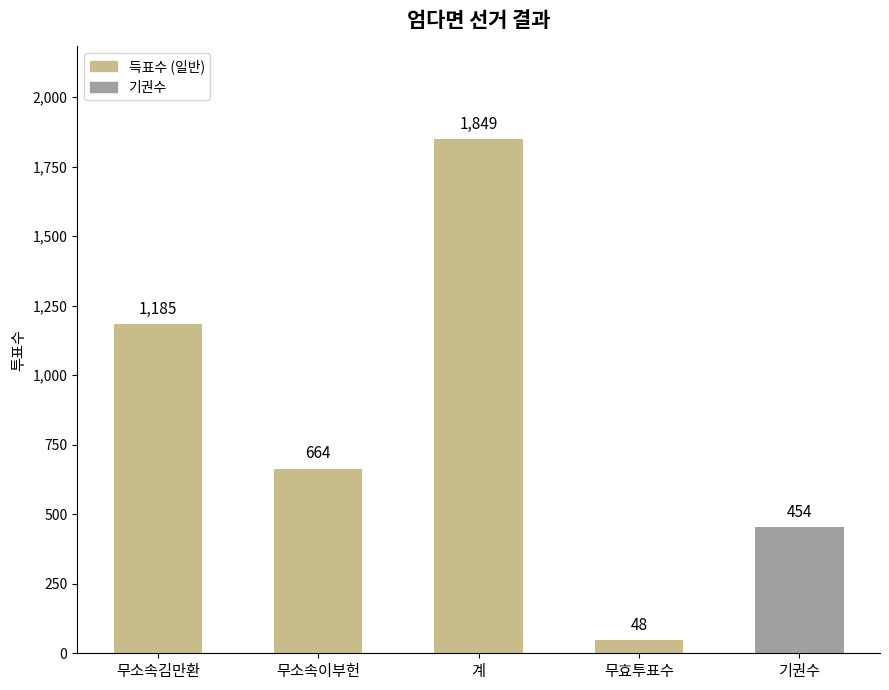

What is the label of the 5th bar from the left?

기권수